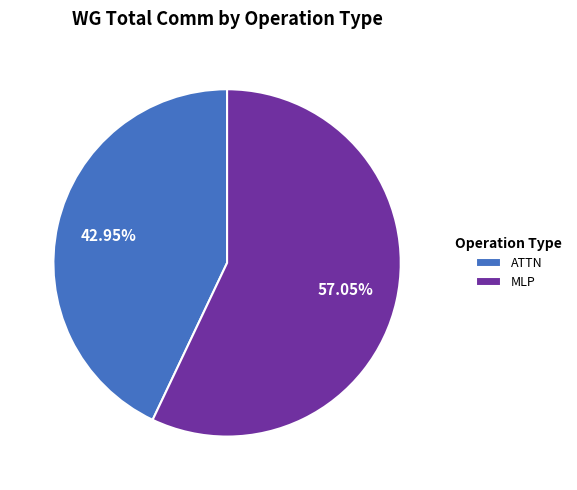

Is ATTN the majority of the pie?

No